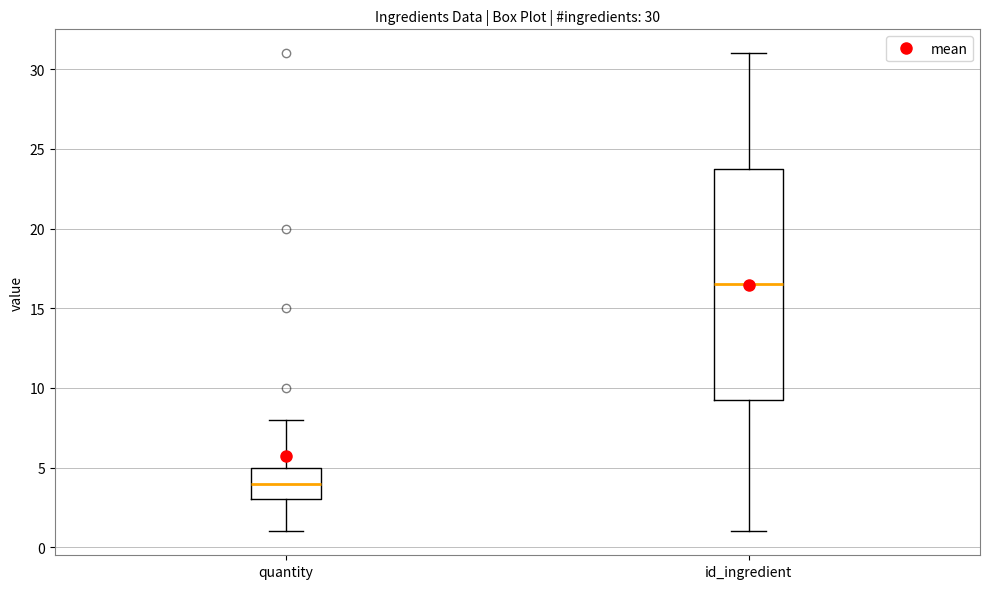

Comparing the boxes themselves (not the whiskers), which one is the tallest?

id_ingredient